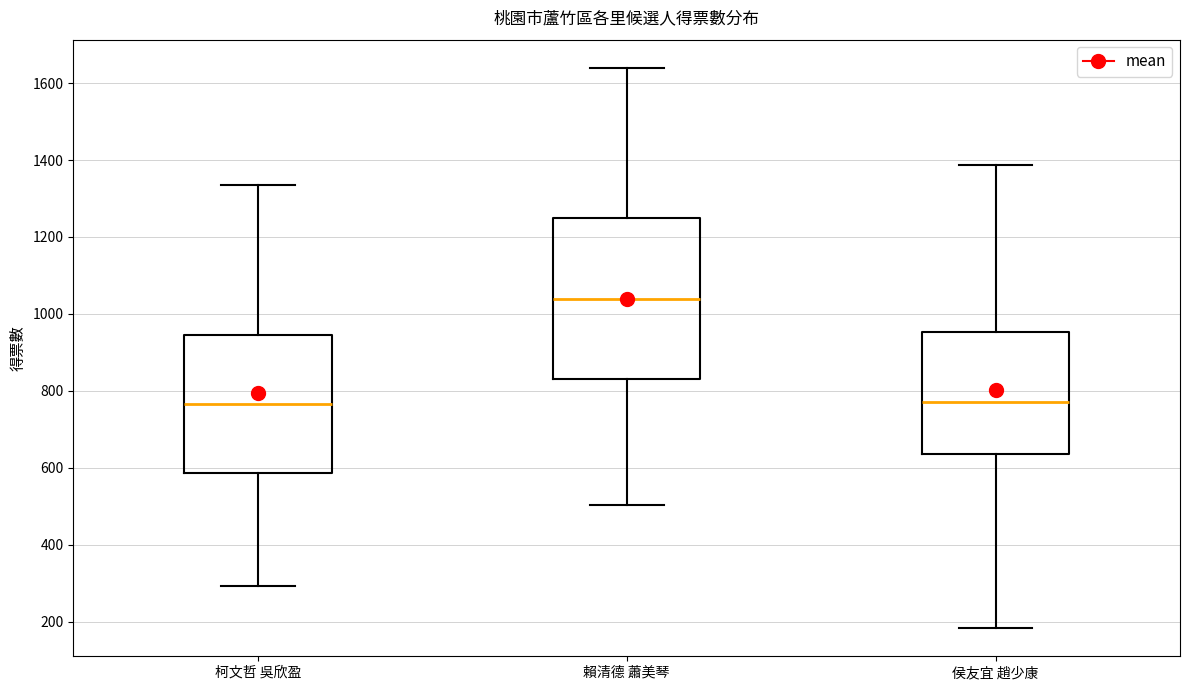

Which box is the tallest, from its lower edge to its upper edge?

賴清德 蕭美琴